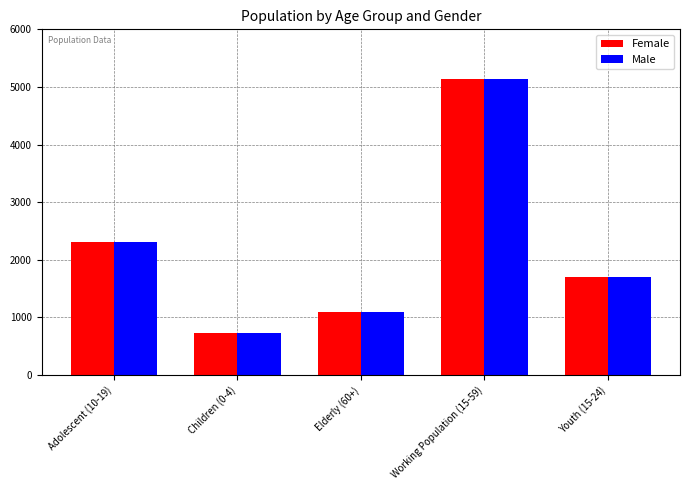

Rank the categories by Male value from lowest to highest.

Children (0-4), Elderly (60+), Youth (15-24), Adolescent (10-19), Working Population (15-59)